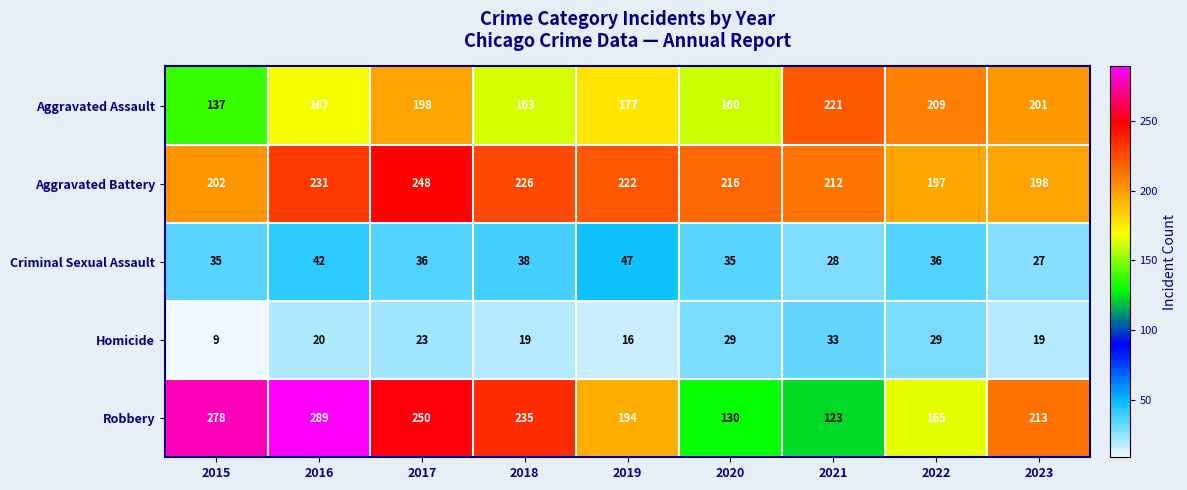

Which series has the largest range (max minus min)?

Robbery